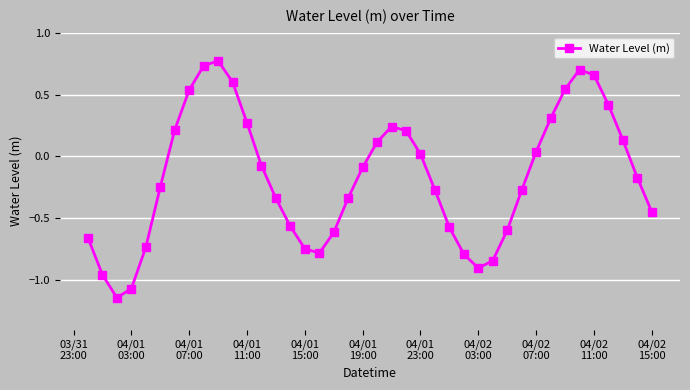

True or false: the data has more than 0 interior local peaks.

True